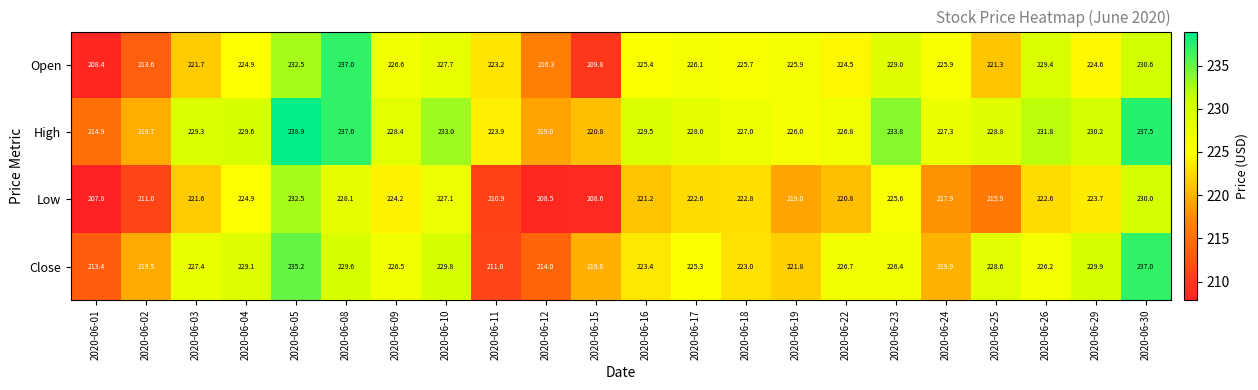

At which label does Close first exceed 226?

2020-06-03